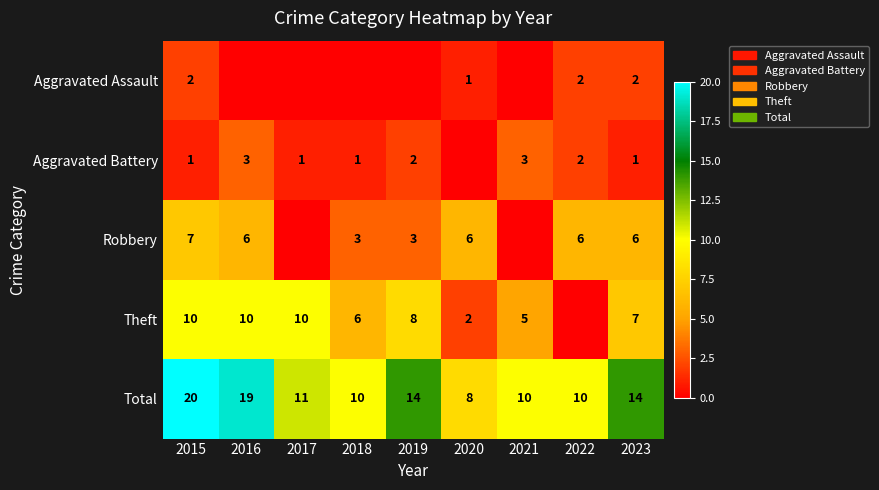

Is the value of Robbery at 2018 greater than the value of Theft at 2018?

No